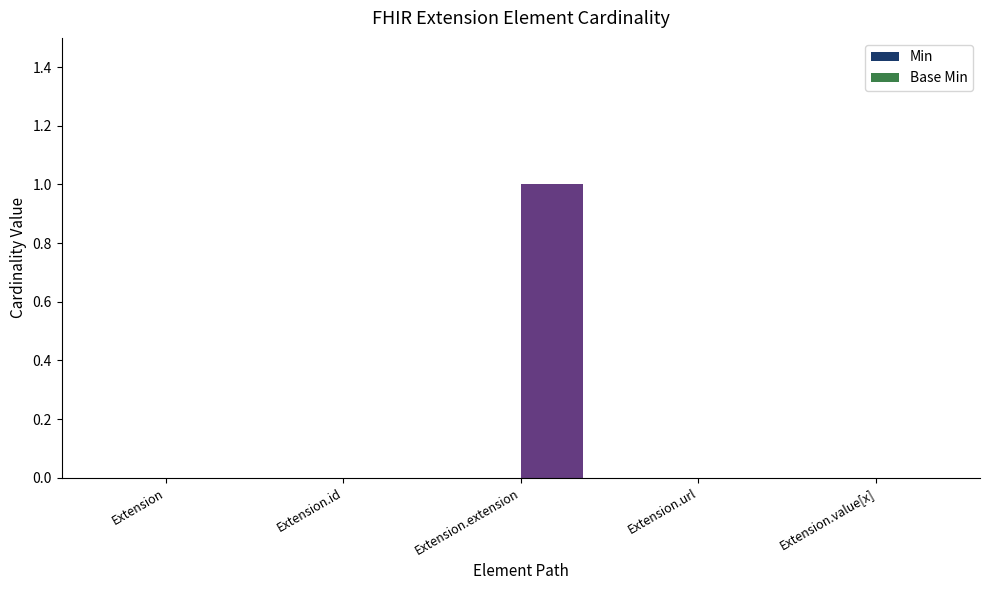

Which has a higher value, Extension.value[x] or Extension.extension?

Extension.extension